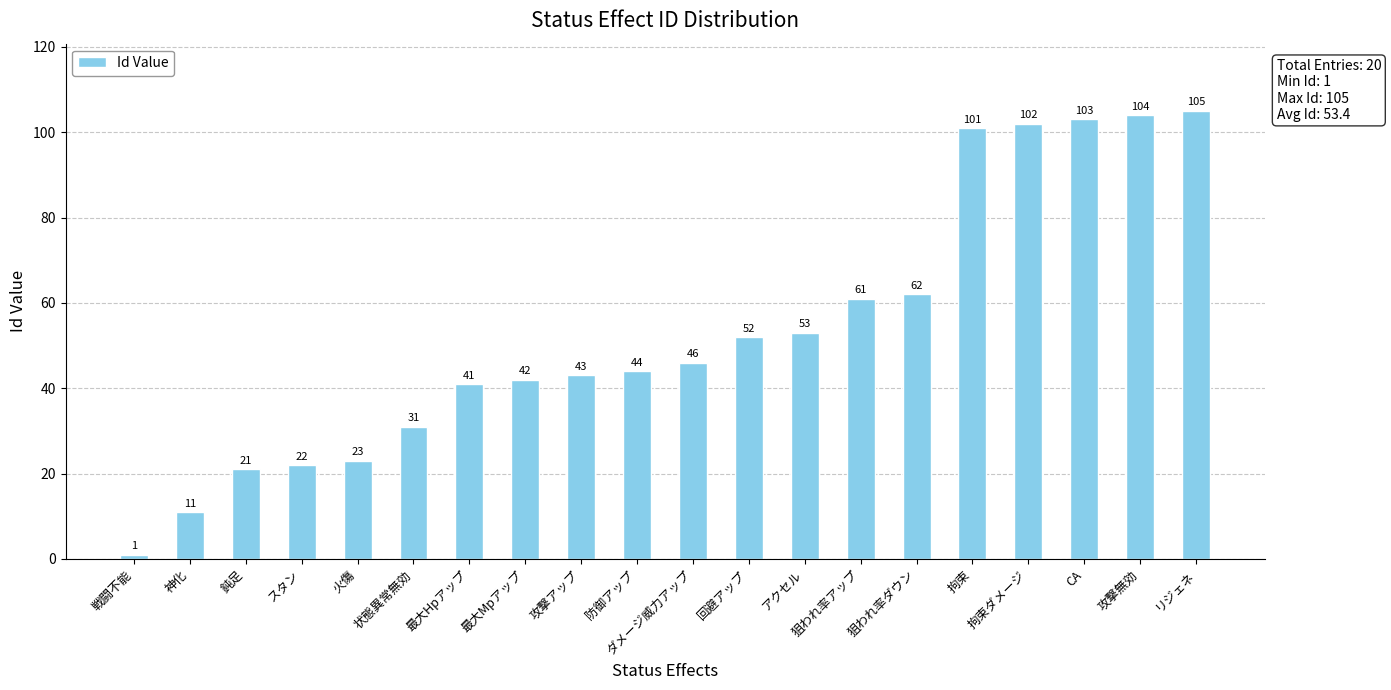

Is it true that the value at 最大Mpアップ is 23?

False